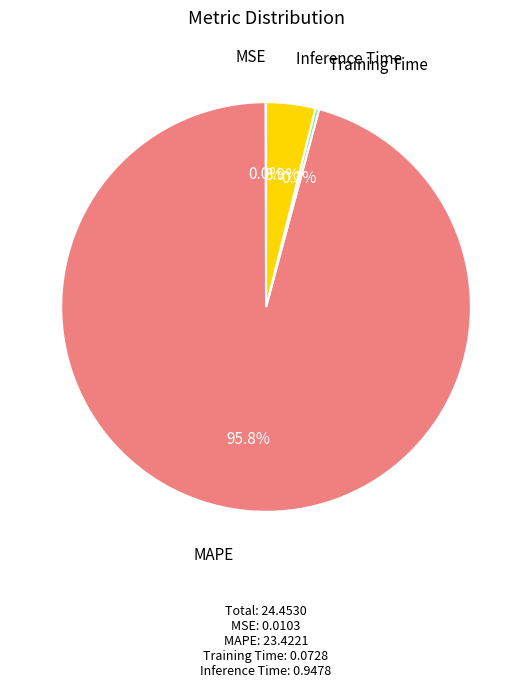

Does any single category account for the majority?

Yes